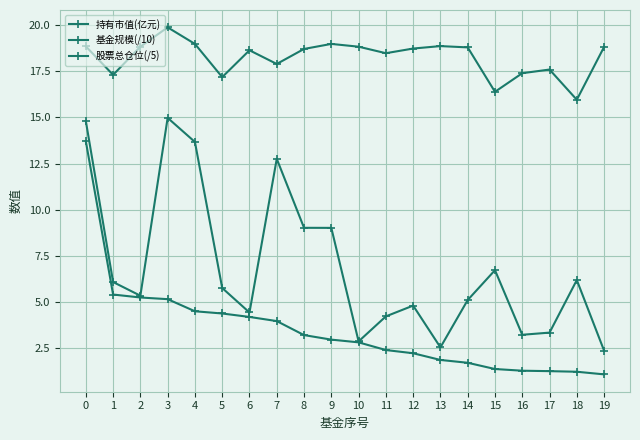

How many lines are shown in the chart?

3